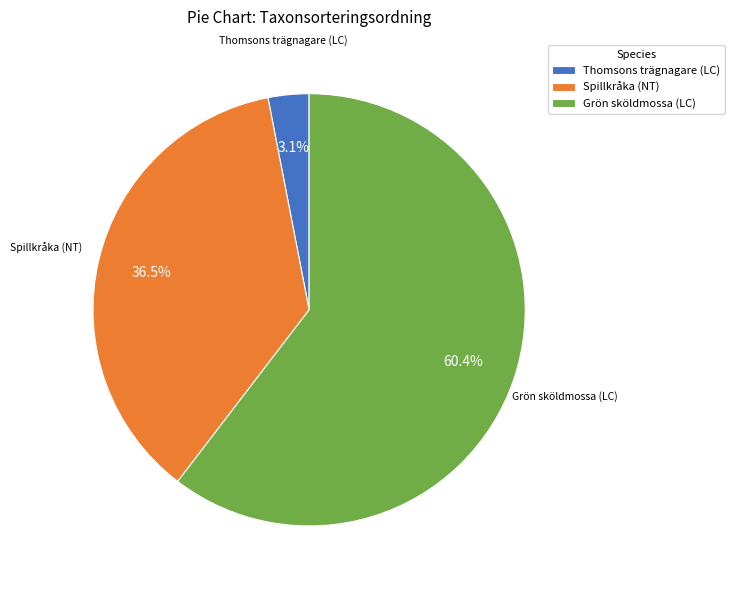

Is there a majority slice in this chart?

Yes